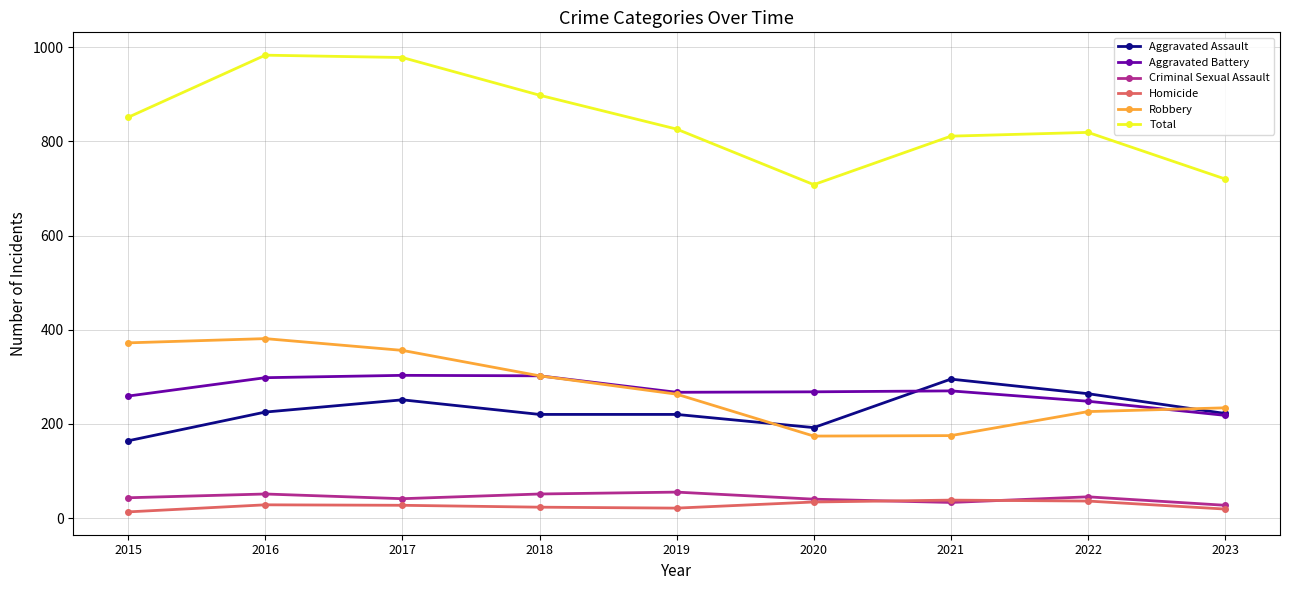

After their last crossing, which series has the higher values: Aggravated Assault or Robbery?

Robbery